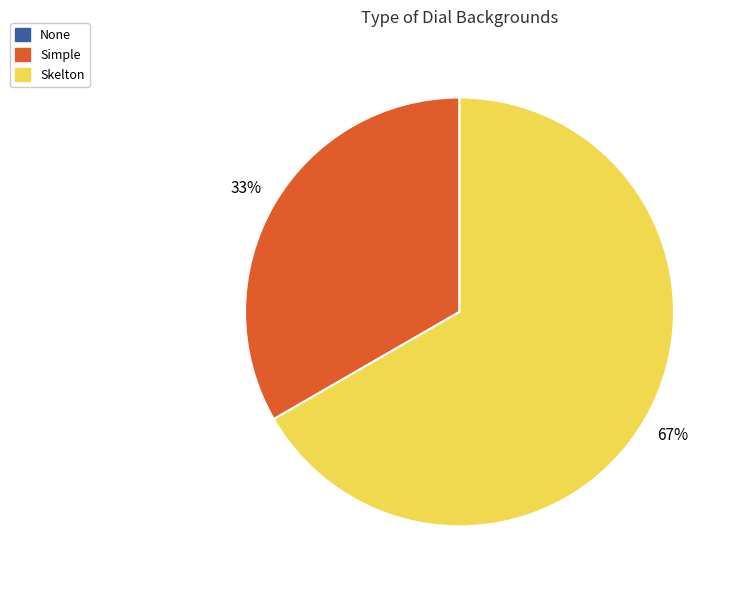

Do Skelton and Simple together represent more than half of the pie?

Yes